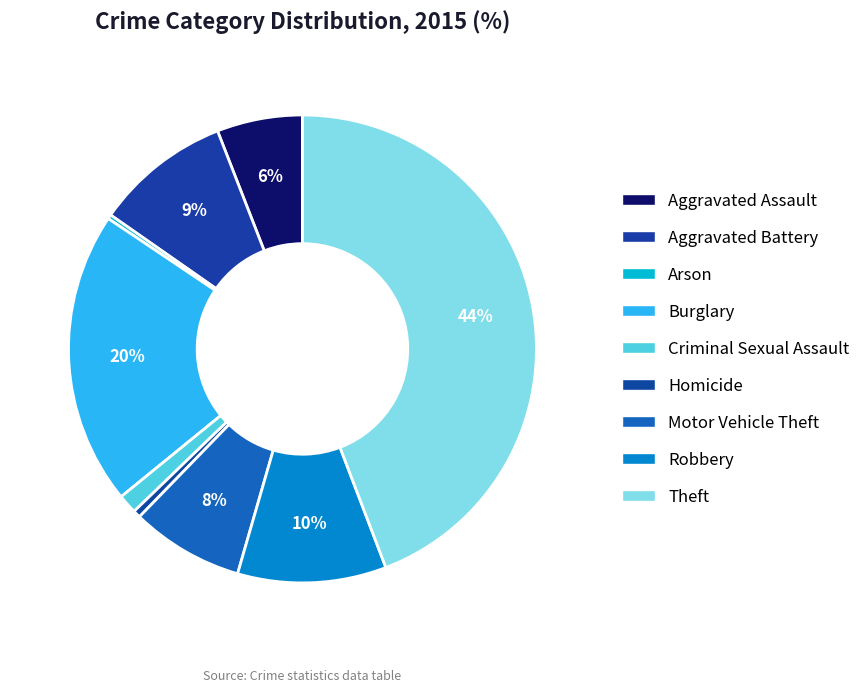

The Motor Vehicle Theft slice represents 1% of the pie. True or false?

False